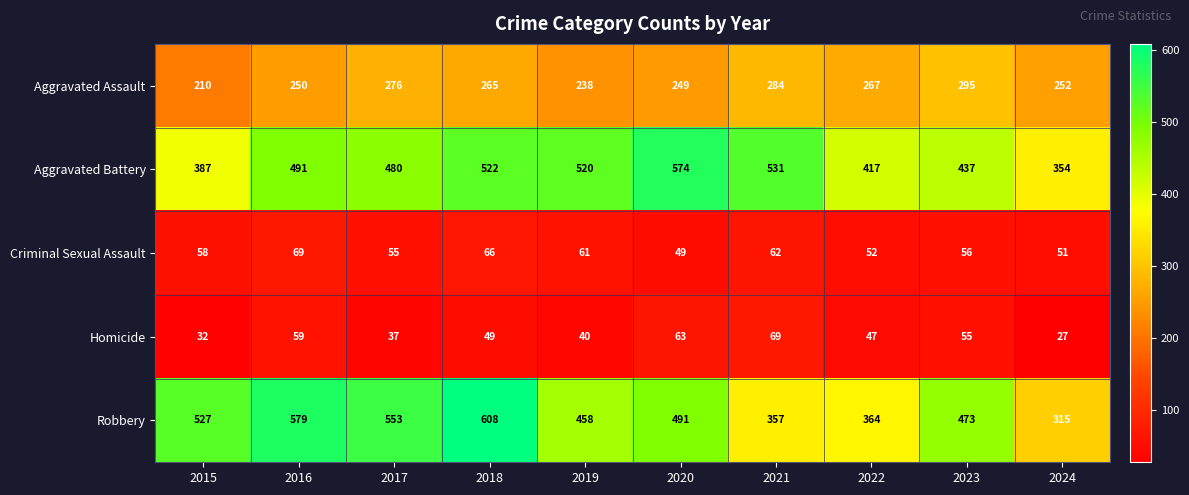

What is the difference between the highest and lowest values at 2021?

469